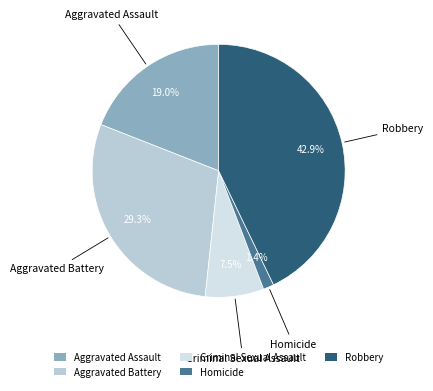

How many segments does this pie chart have?

5